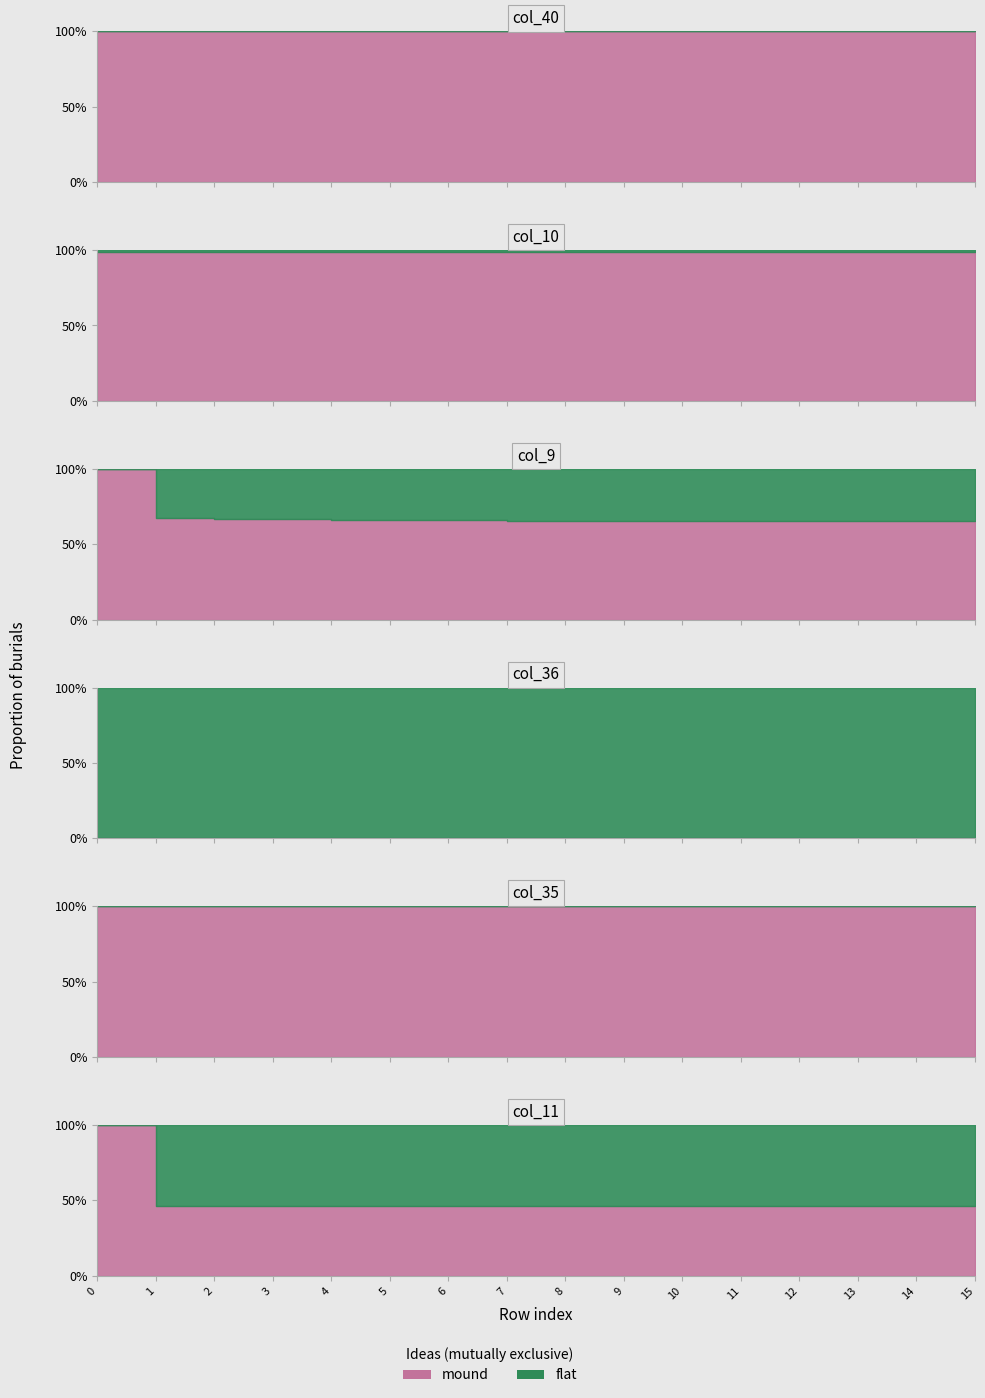

At how many categories does at least one series exceed 0?

16